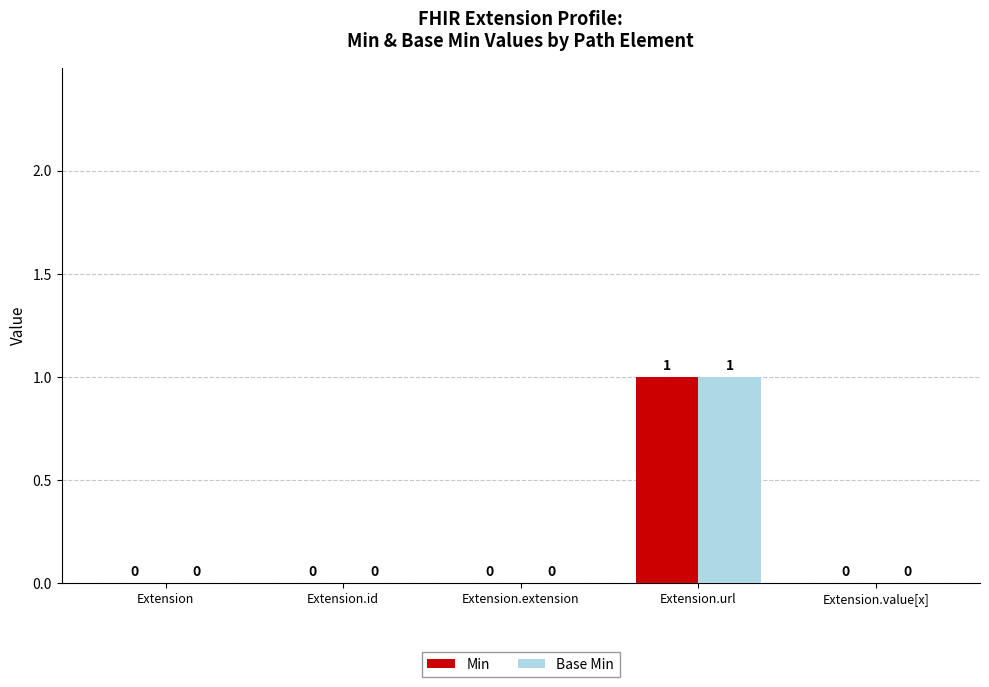

Which label corresponds to the largest value in the chart?

Extension.url